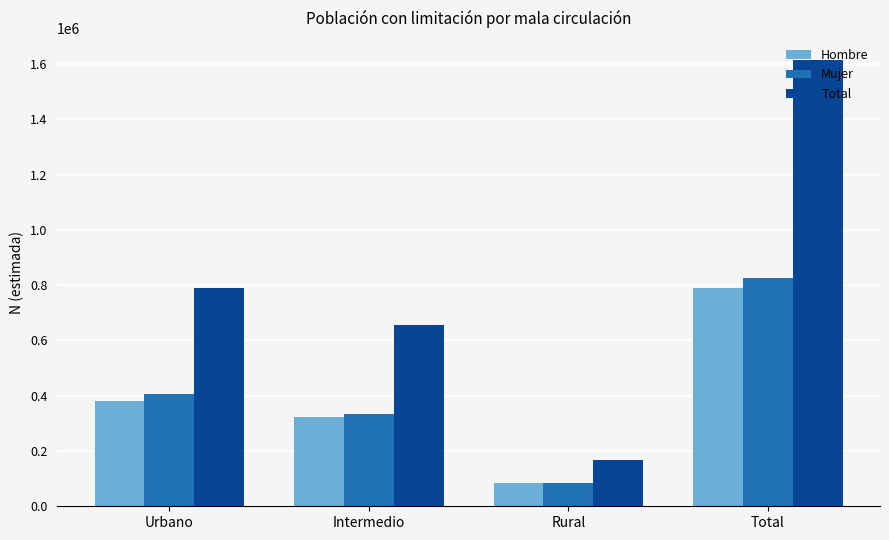

What position from the left is Rural?

3